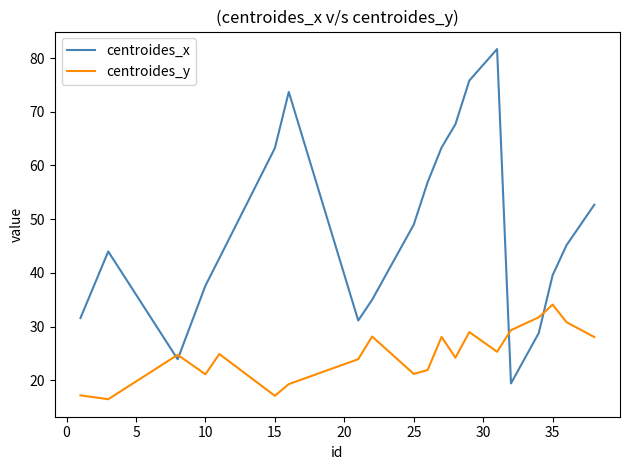

True or false: centroides_x and centroides_y cross at least once.

True